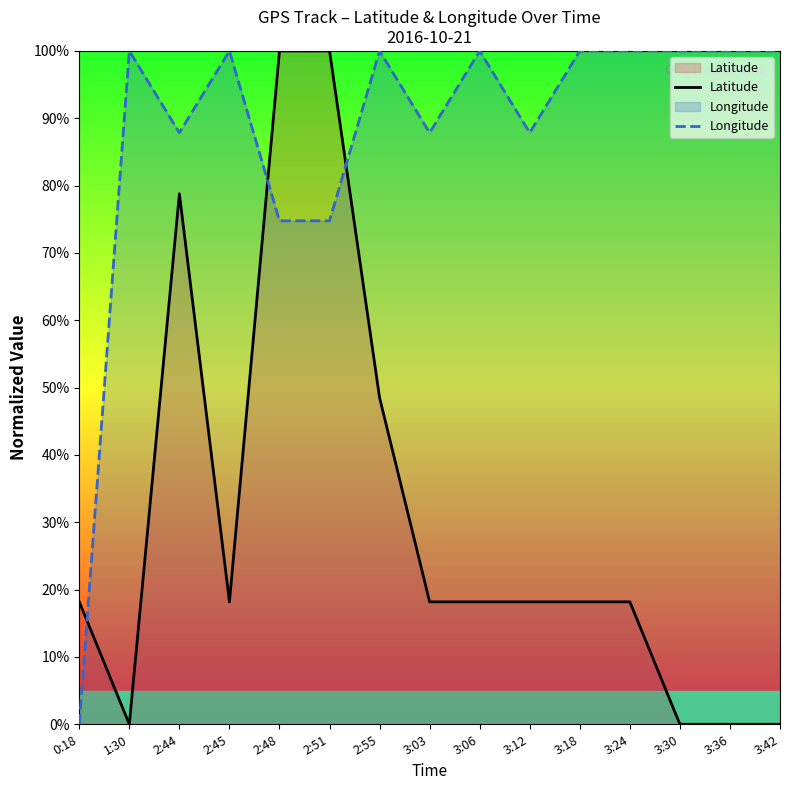

What is the total value across all series at 2:55?

1.5